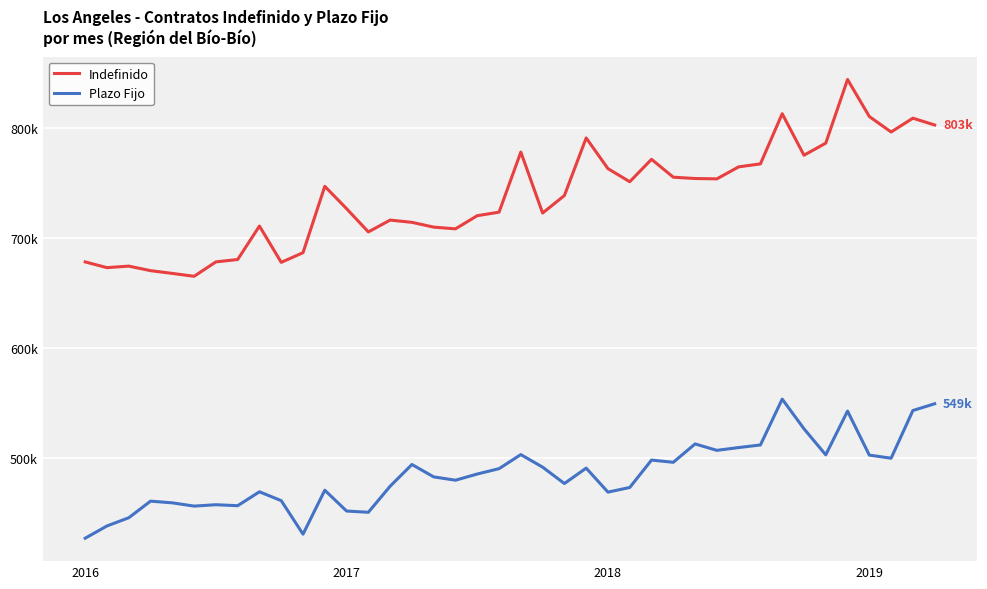

True or false: Plazo Fijo and Indefinido intersect in this chart.

False